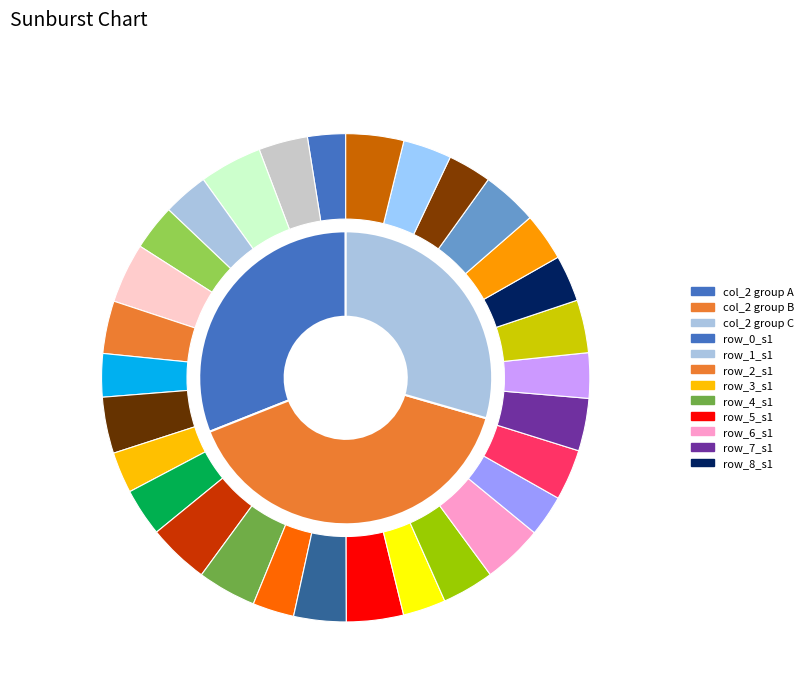

To the nearest percent, what percentage of the pie is 1?

9%